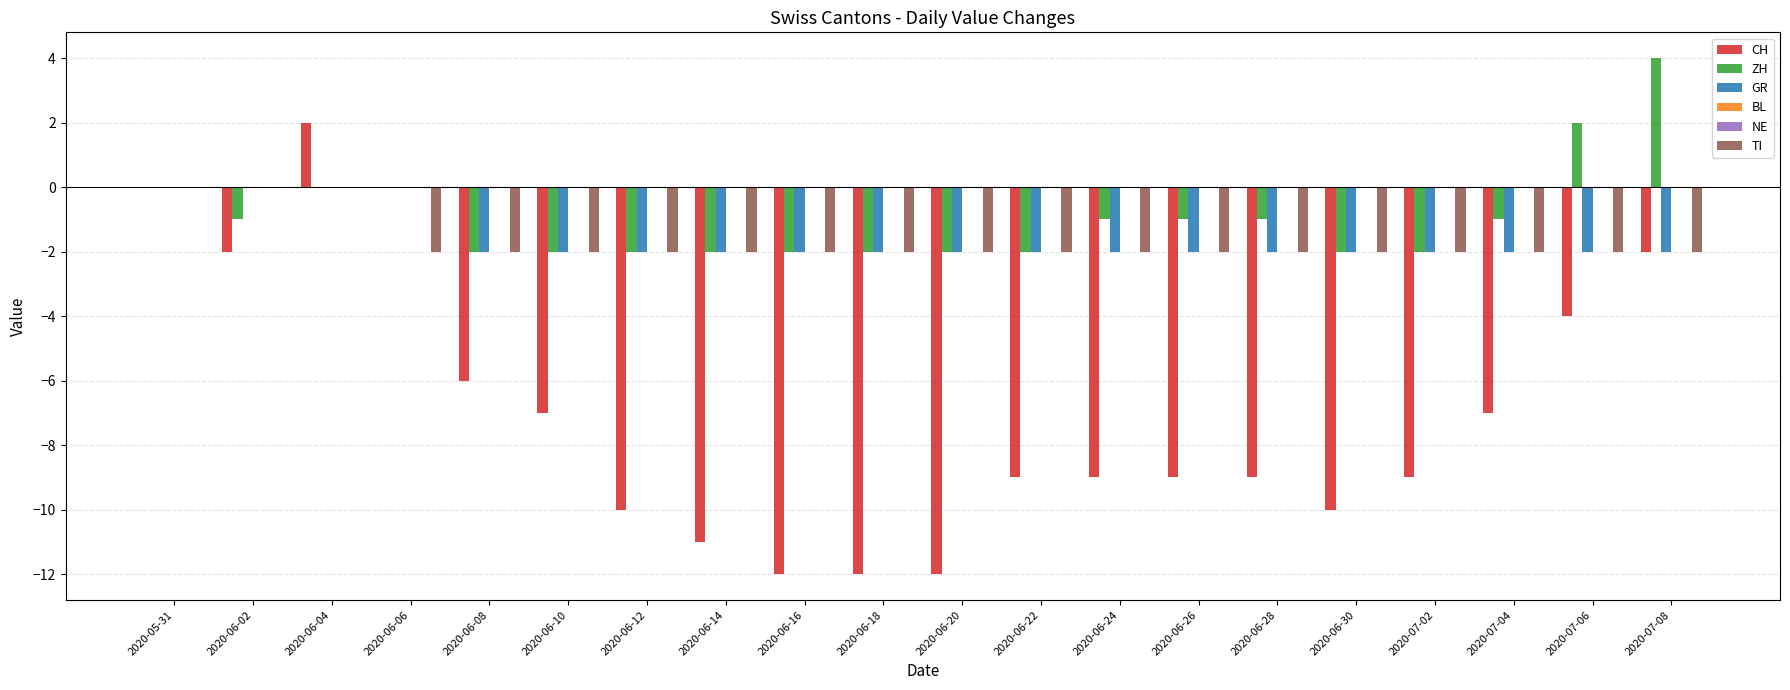

Reading left to right, list all the values displayed in this chart.

CH: 0	-2	2	0	-6	-7	-10	-11	-12	-12	-12	-9	-9	-9	-9	-10	-9	-7	-4	-2
ZH: 0	-1	0	0	-2	-2	-2	-2	-2	-2	-2	-2	-1	-1	-1	-2	-2	-1	2	4
GR: 0	0	0	0	-2	-2	-2	-2	-2	-2	-2	-2	-2	-2	-2	-2	-2	-2	-2	-2
BL: 0	0	0	0	0	0	0	0	0	0	0	0	0	0	0	0	0	0	0	0
NE: 0	0	0	0	0	0	0	0	0	0	0	0	0	0	0	0	0	0	0	0
TI: 0	0	0	-2	-2	-2	-2	-2	-2	-2	-2	-2	-2	-2	-2	-2	-2	-2	-2	-2